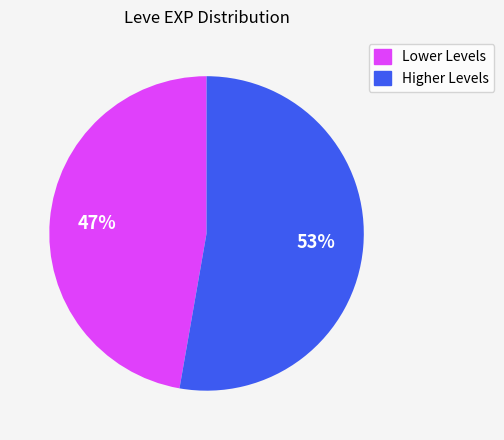

Is there any slice that represents more than half of the pie?

Yes